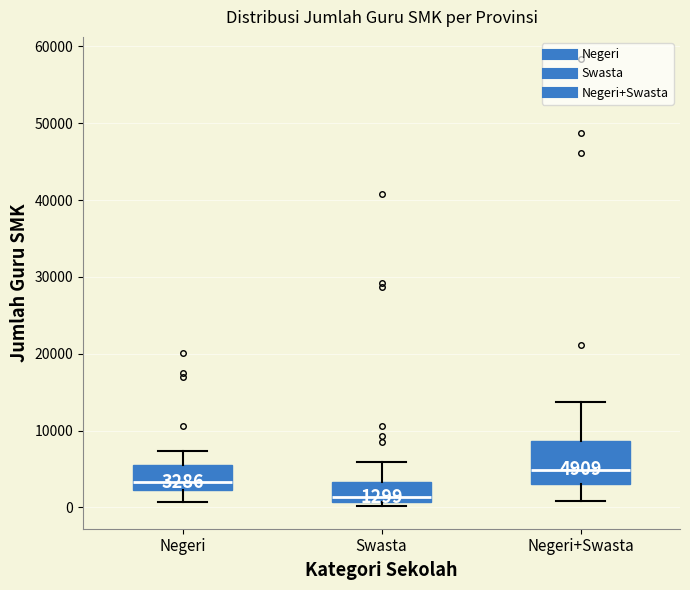

Which box is the tallest, from its lower edge to its upper edge?

Negeri+Swasta